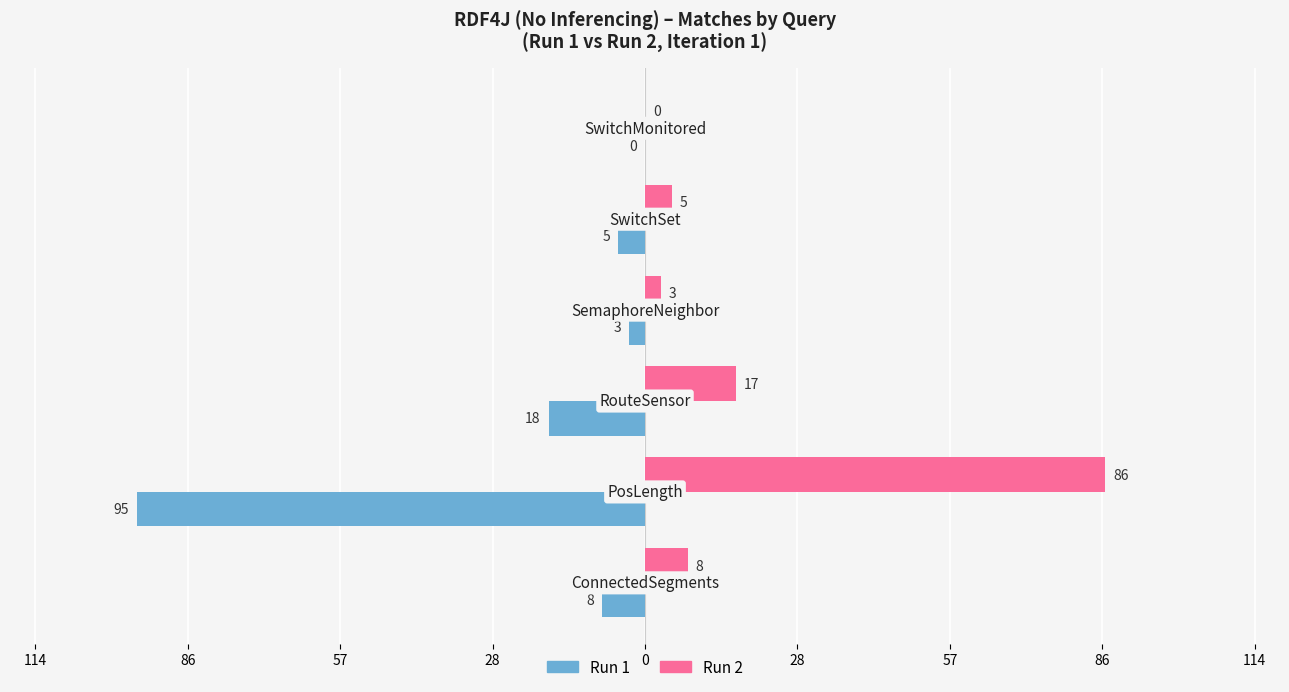

What are all the series names shown in the legend?

Run 1, Run 2